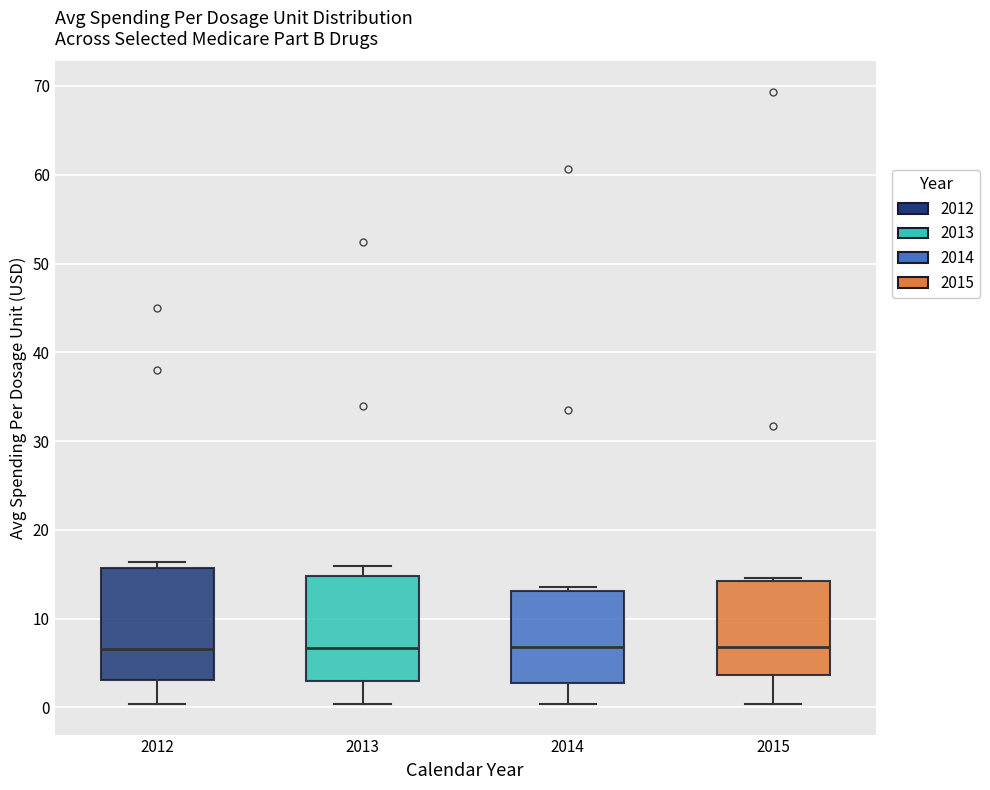

Reading left to right, read every box against the y-axis: the position of its median line, the range the box covers, and the ends of its whiskers. The values are not printed on the chart, so give them approximately, as read against the axis.

2012: median 7, box 3 to 16, whiskers 0 to 16 (just above the box's upper edge)
2013: median 7, box 3 to 15, whiskers 0 to 16
2014: median 7, box 3 to 13, whiskers 0 to 14
2015: median 7, box 4 to 14, whiskers 0 to 15